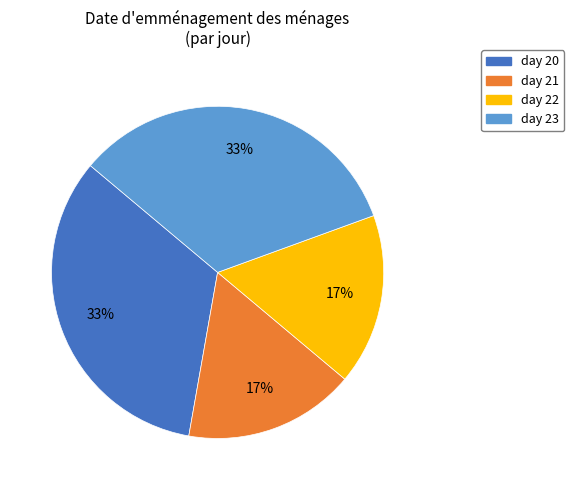

The day 20 slice represents 33% of the pie. True or false?

True